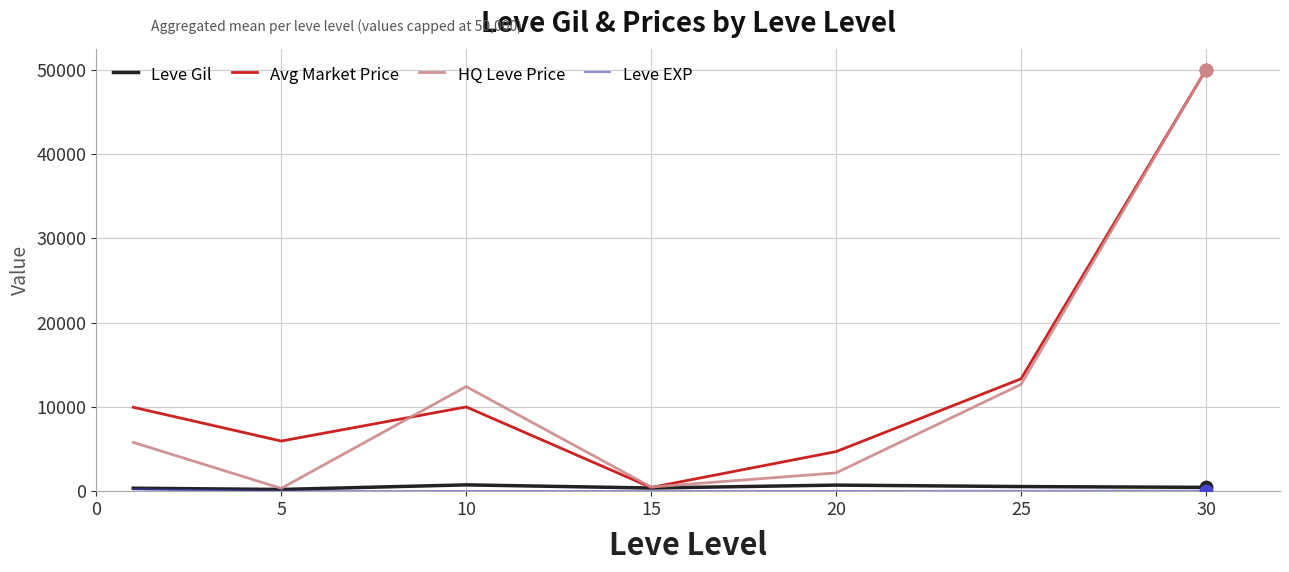

What is the greatest value displayed?

50000.0